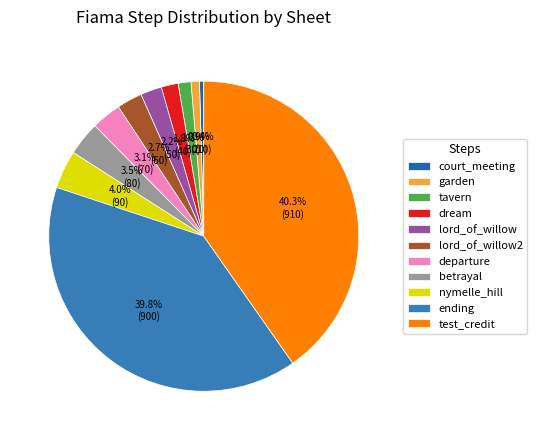

How many segments does this pie chart have?

11